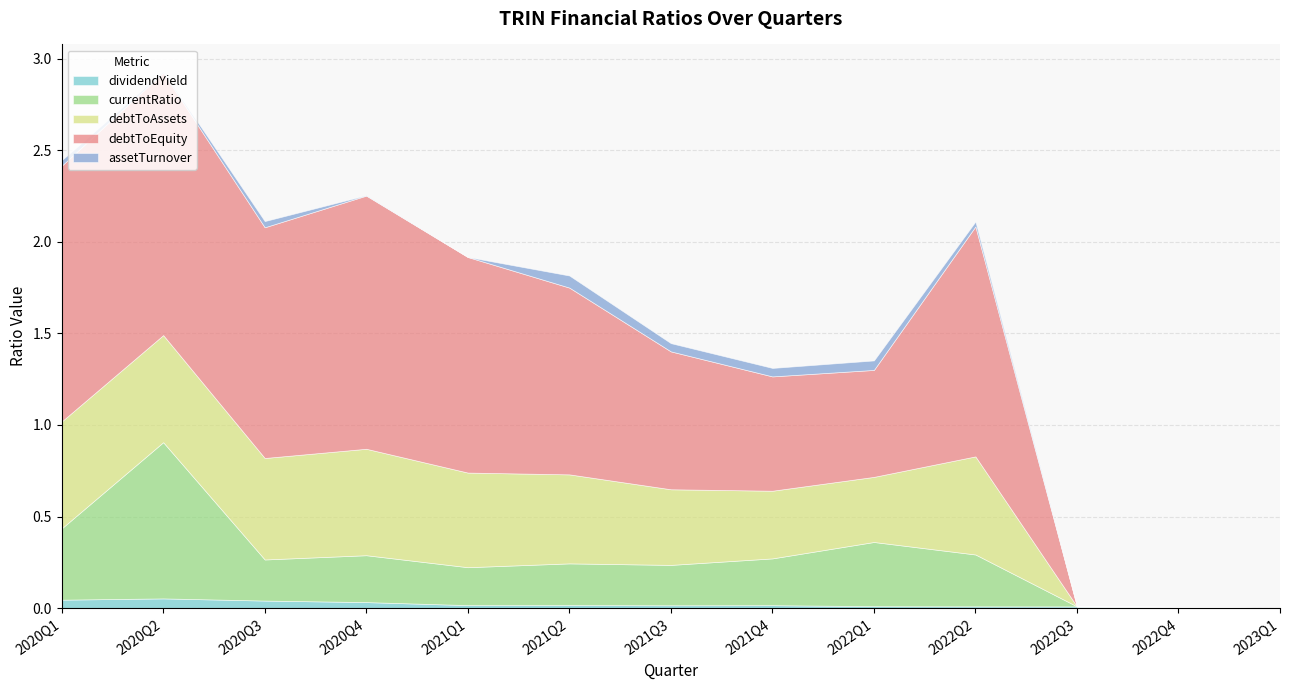

How many values in the assetTurnover series exceed 0?

10